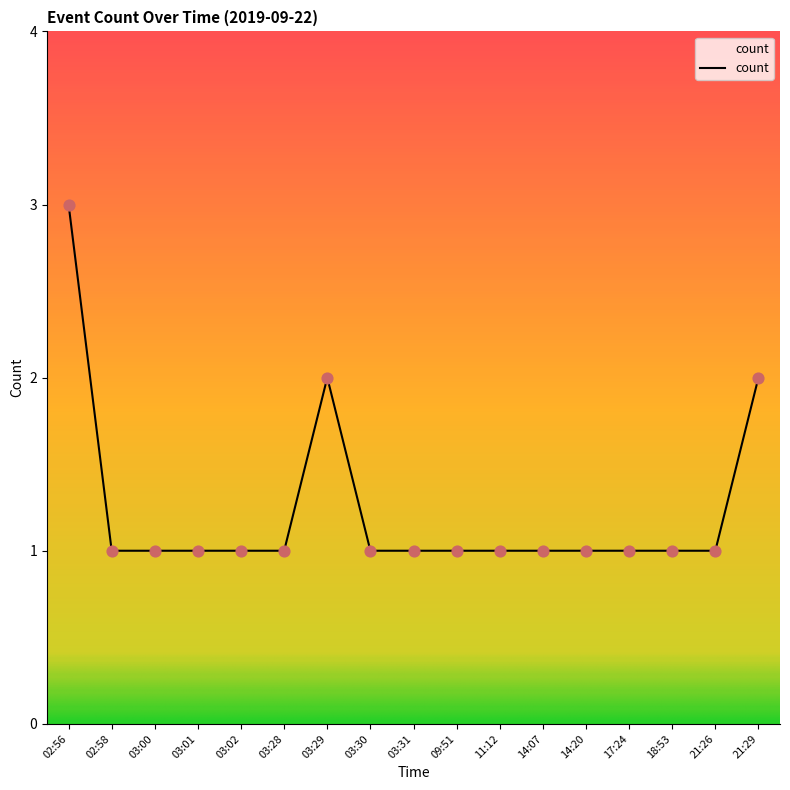

What is the change in value from 03:28 to 21:29?

+1